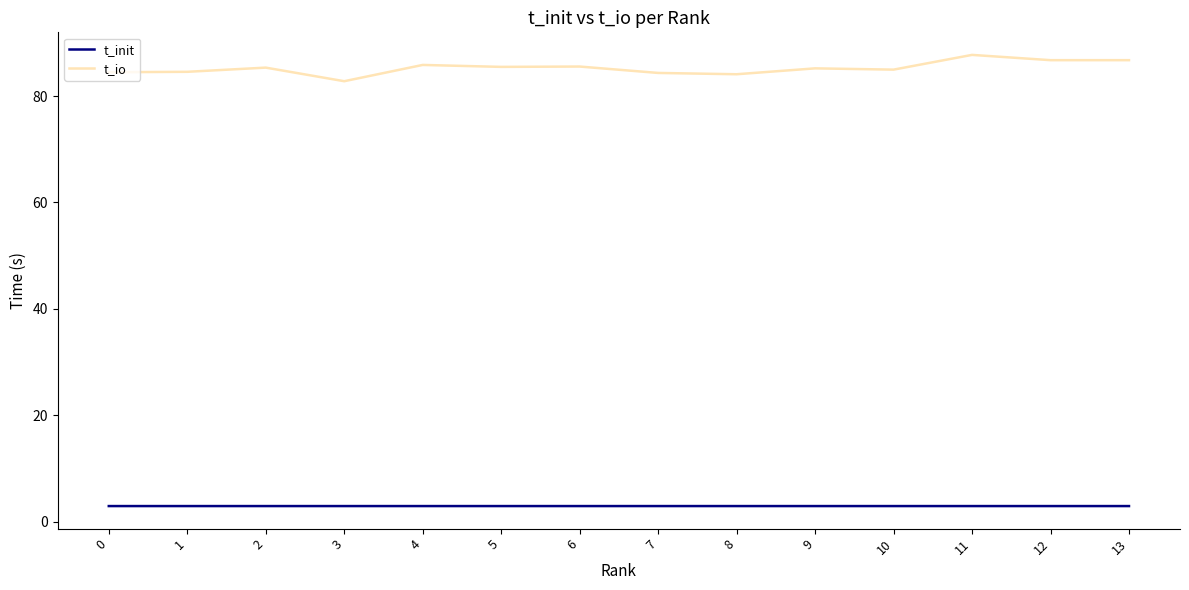

What is the difference between the t_io values at 6 and 0?

1.1